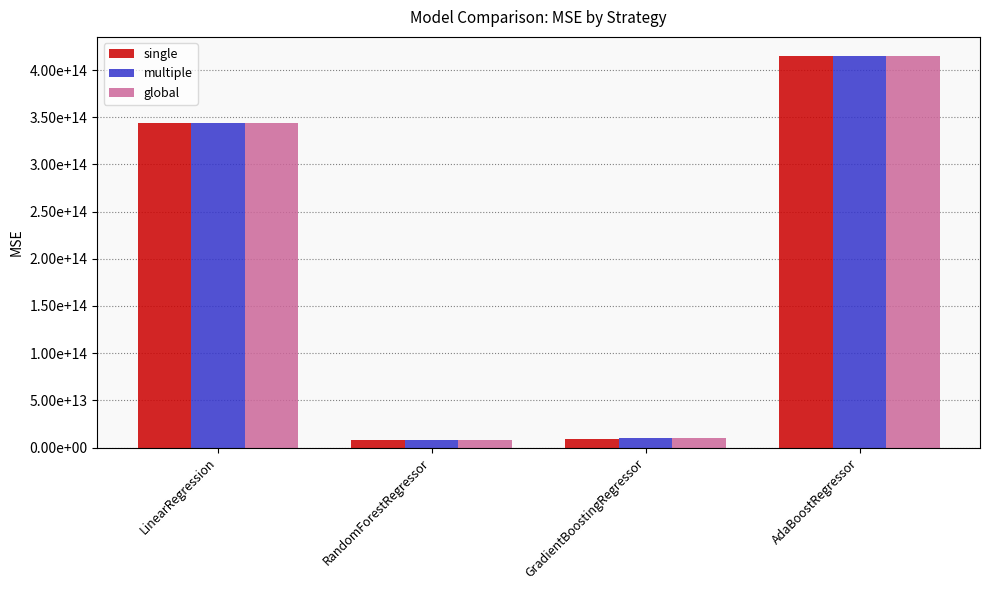

What are all the series names shown in the legend?

single, multiple, global